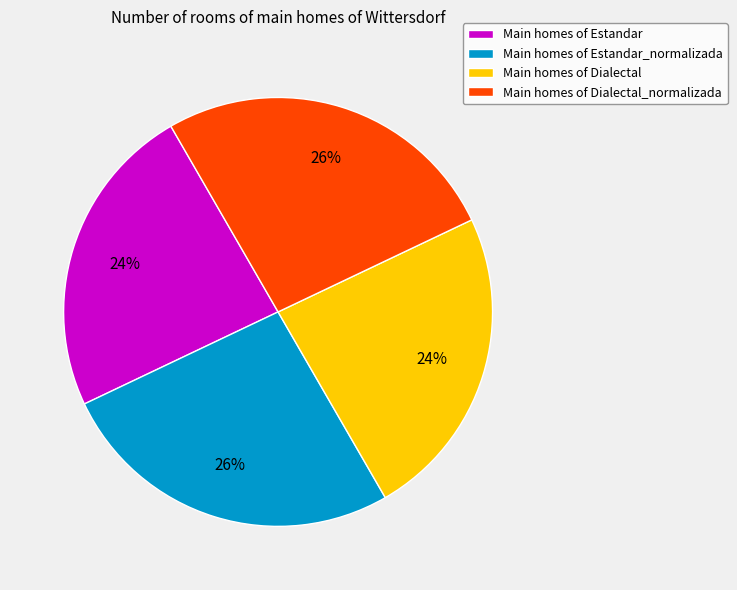

How many slices are in this pie chart?

4